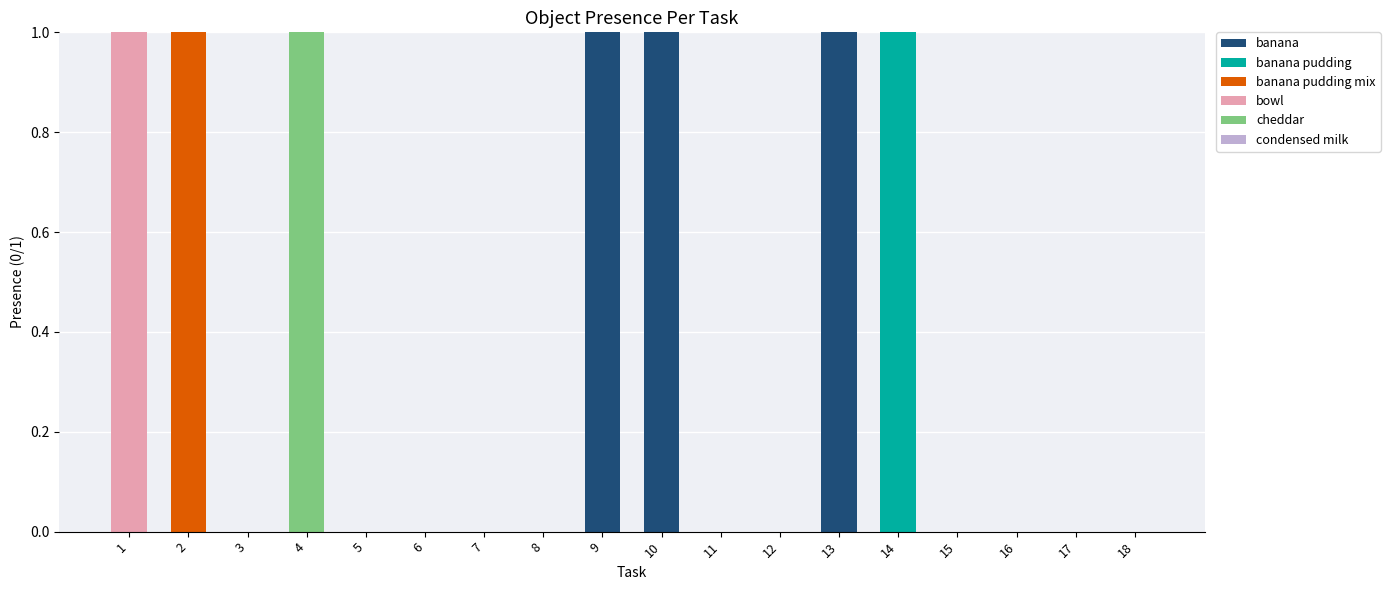

Are the bars horizontal?

No